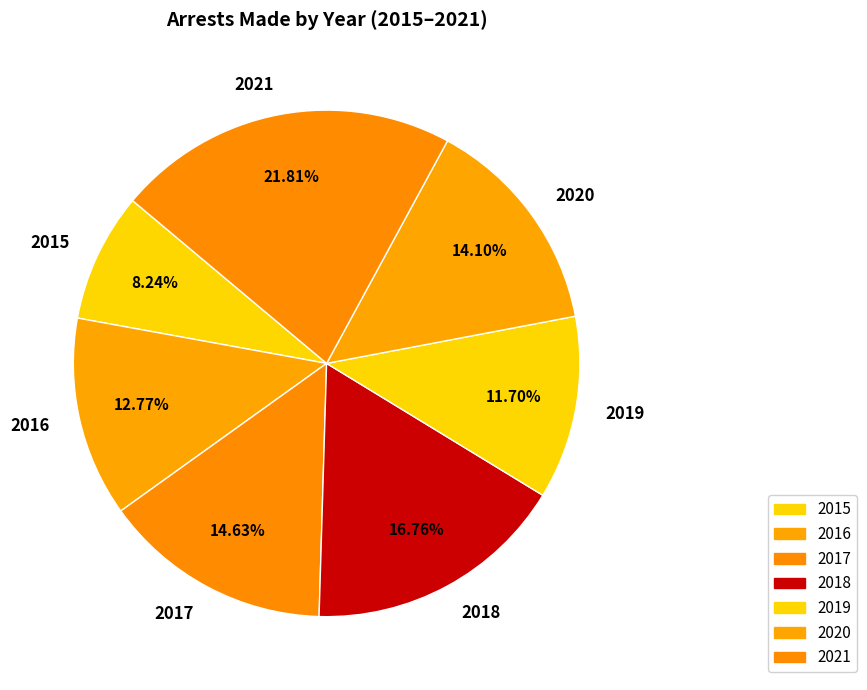

What is the largest slice in the pie chart?

2021